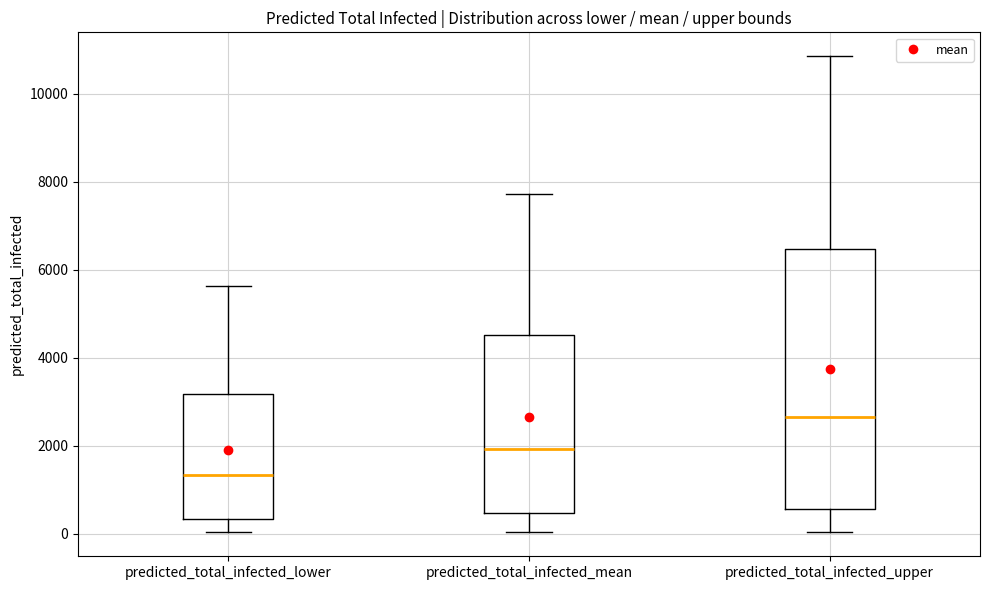

Where is the lower edge of the box for predicted_total_infected_upper on the y-axis? The values are not printed on the chart, so give them approximately, as read against the axis.

600